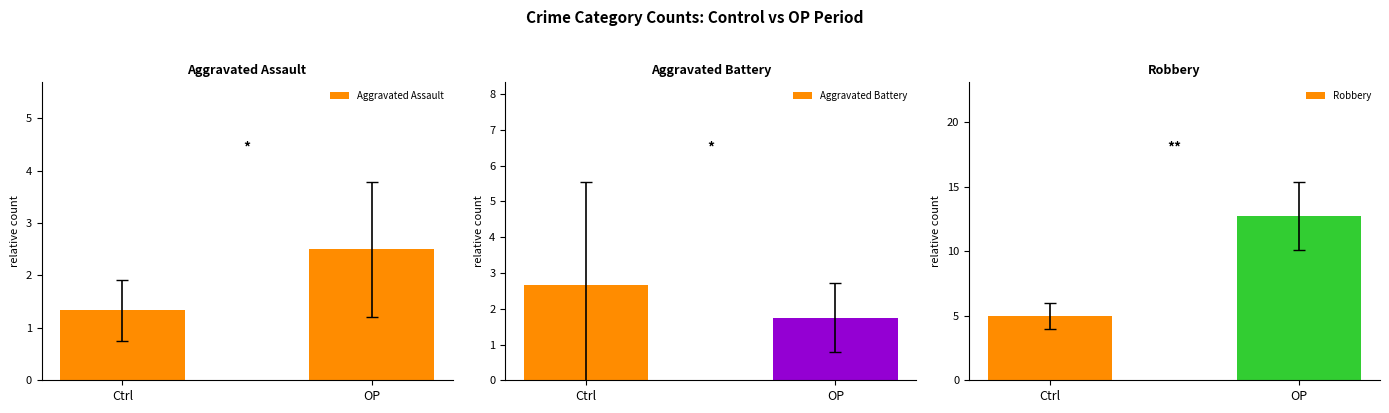

Is the value of Aggravated Assault at OP greater than the value of Robbery at Ctrl?

No